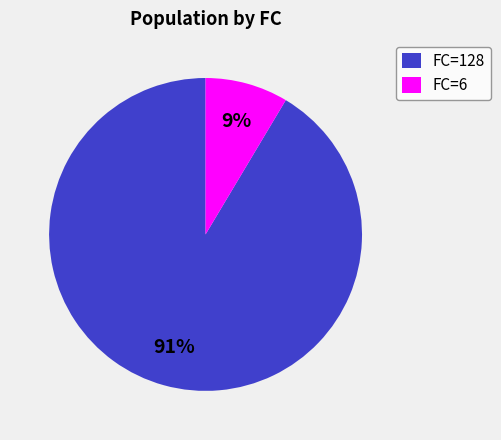

Rank the categories by value from highest to lowest.

FC=128, FC=6